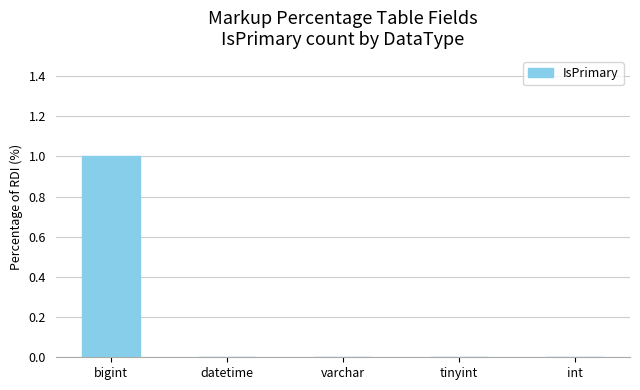

The value at varchar is -1. True or false?

False